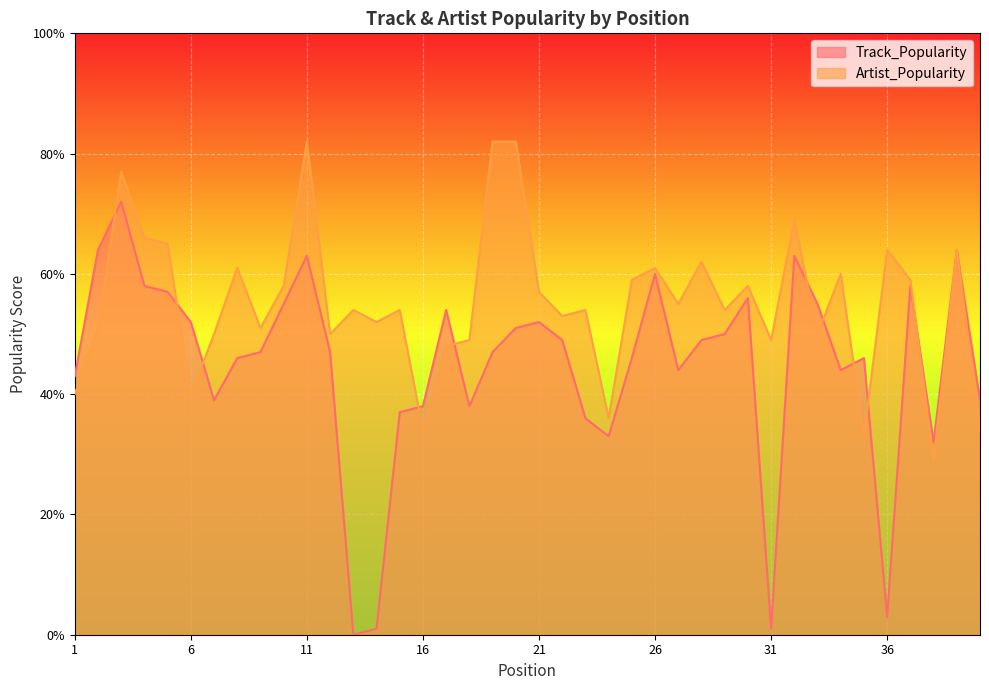

Where do Artist_Popularity and Track_Popularity first cross each other?

2 and 3